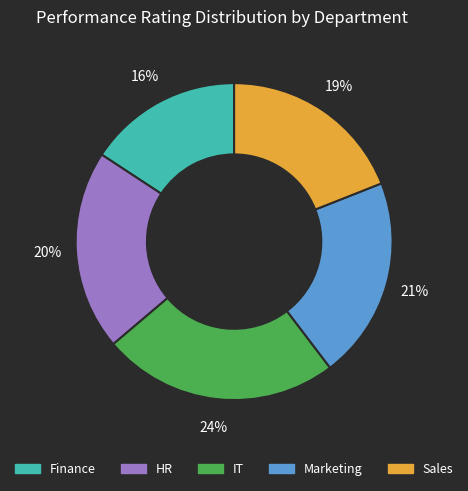

Approximately how many times larger is the value at Marketing compared to IT?

0.9